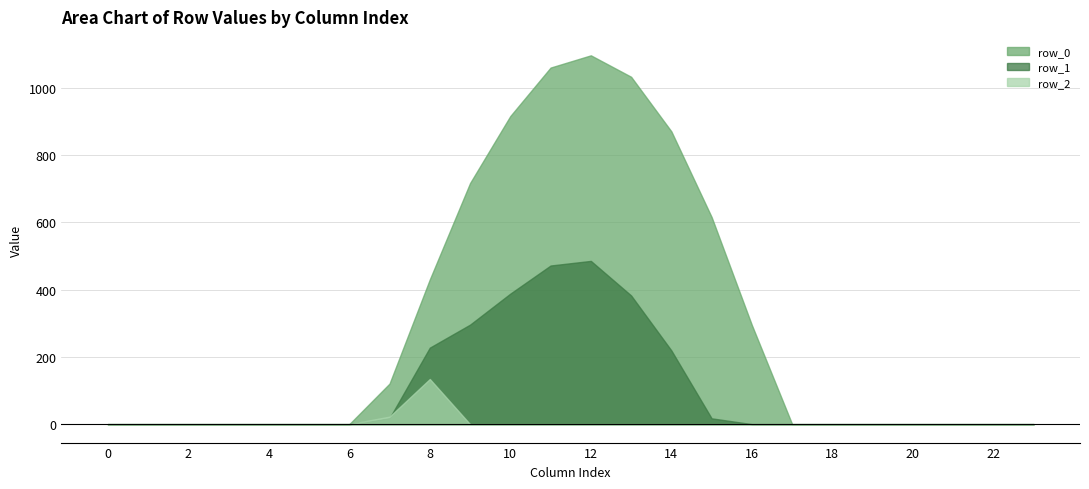

Does the chart have visible grid lines?

Yes